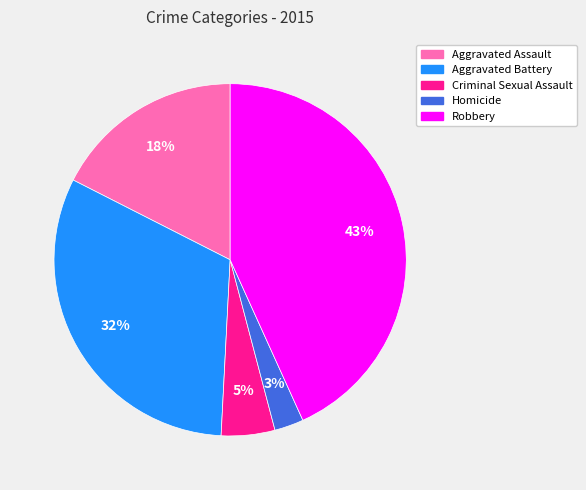

Do Aggravated Assault and Criminal Sexual Assault together represent more than half of the pie?

No